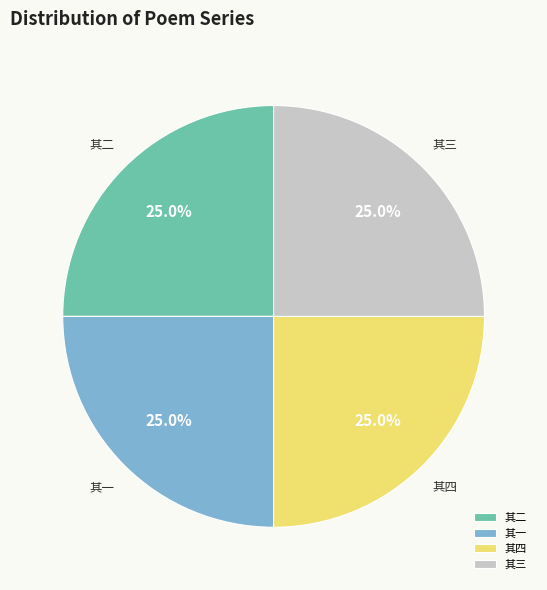

Does any single category account for the majority?

No